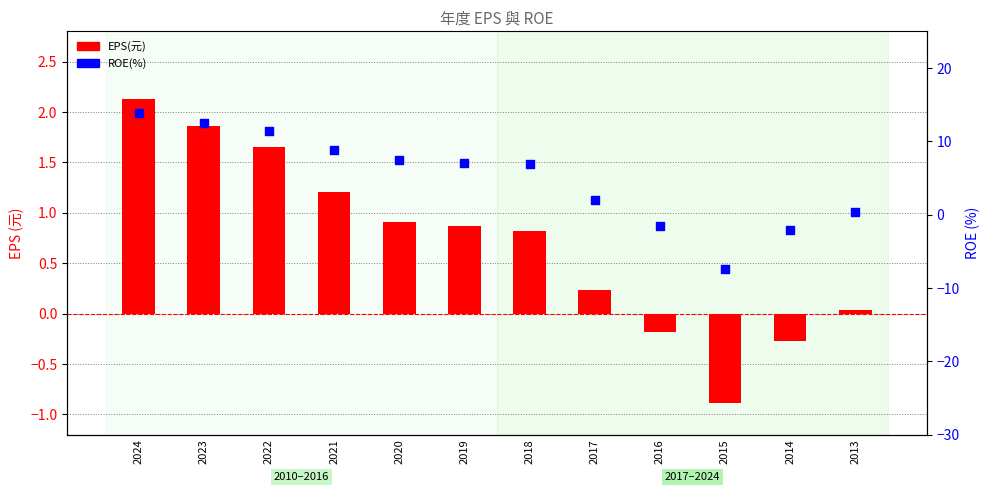

What is the total value across all series at 2018?

7.8